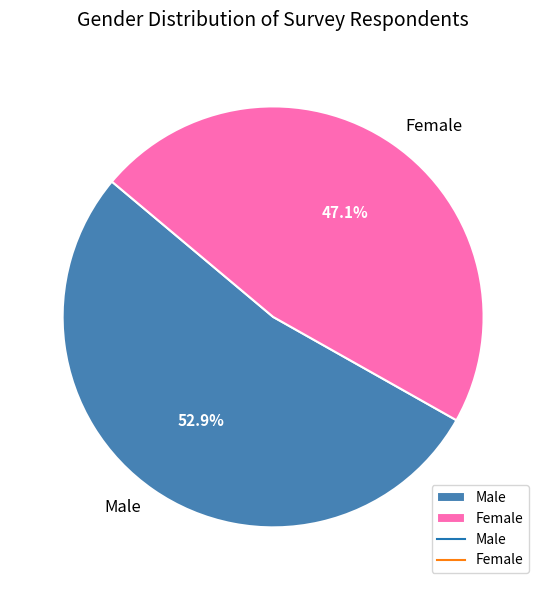

What is the ratio of the value at Male to the value at Female?

1.1